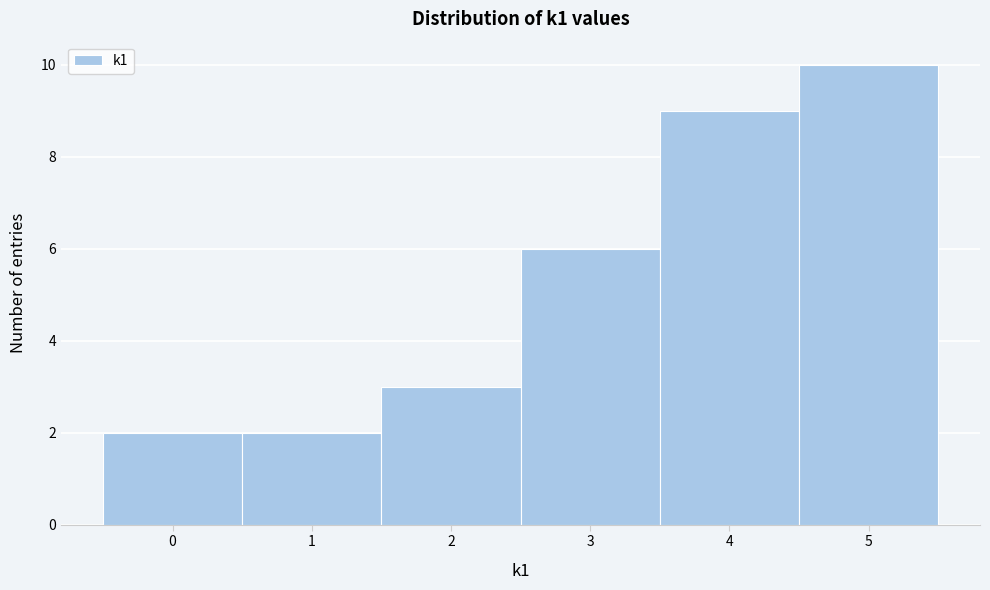

Reading left to right, transcribe this chart: for each bar, give the range it covers on the x-axis and its height. The values are not printed on the chart, so give them approximately, as read against the axis.

-0.5 to 0.5: 2
0.5 to 1.5: 2
1.5 to 2.5: 3
2.5 to 3.5: 6
3.5 to 4.5: 9
4.5 to 5.5: 10